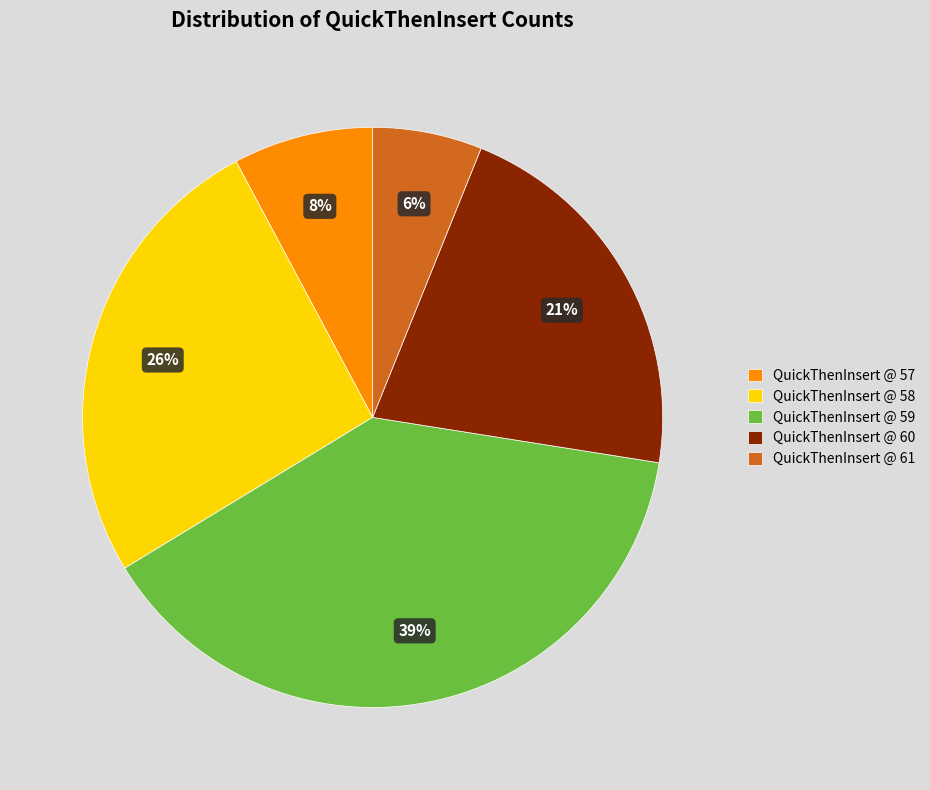

To the nearest percent, what percentage of the pie is QuickThenInsert @ 58?

26%